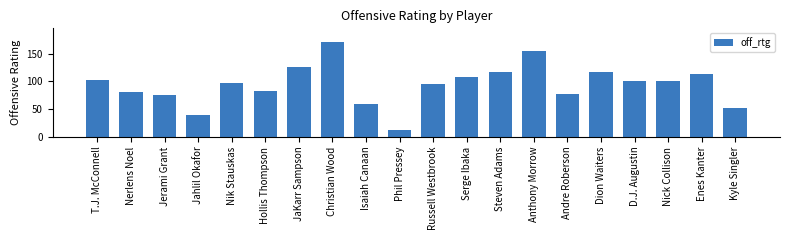

What value does the data have at Serge Ibaka?

107